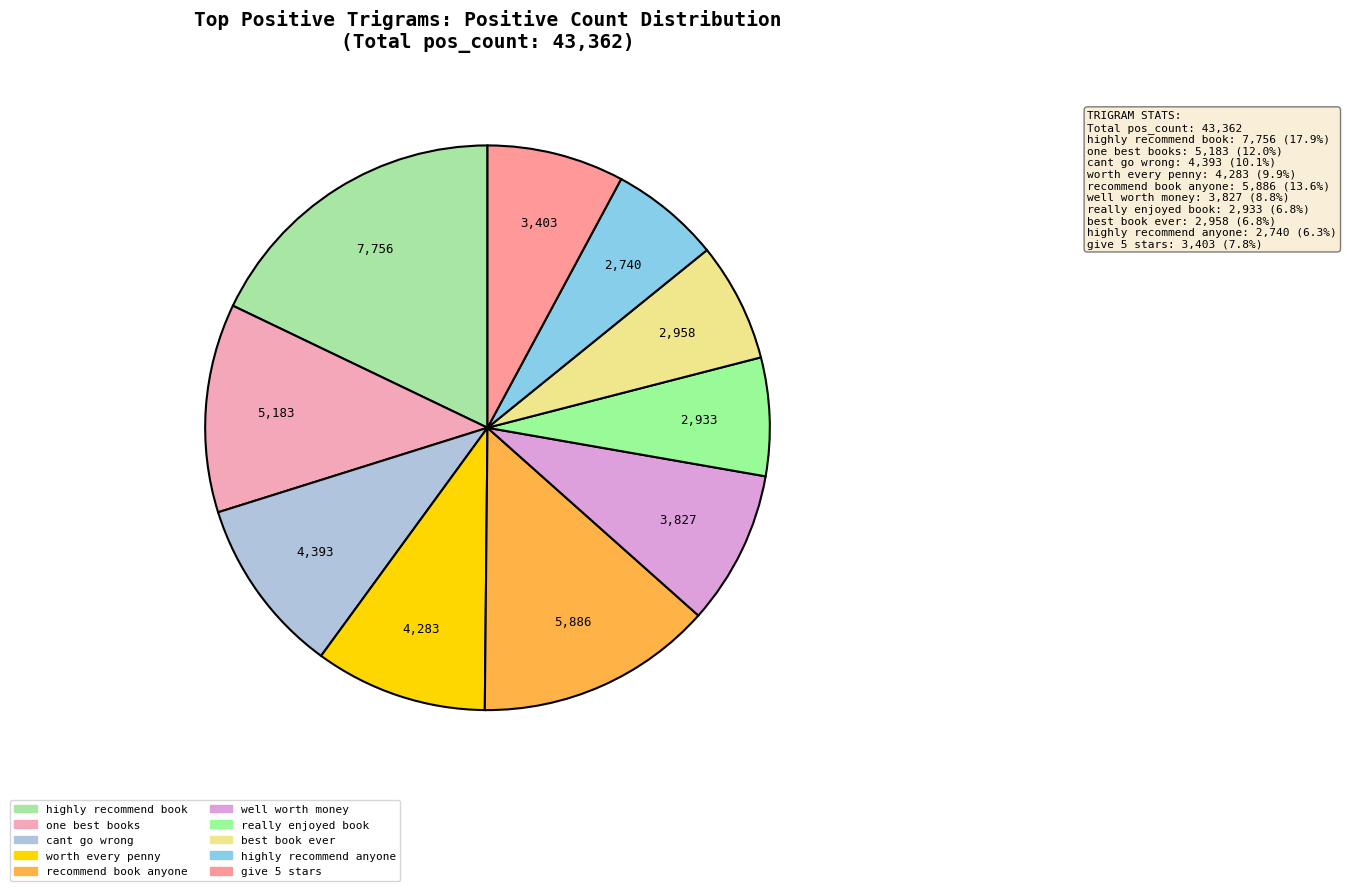

How many slices are in this pie chart?

10